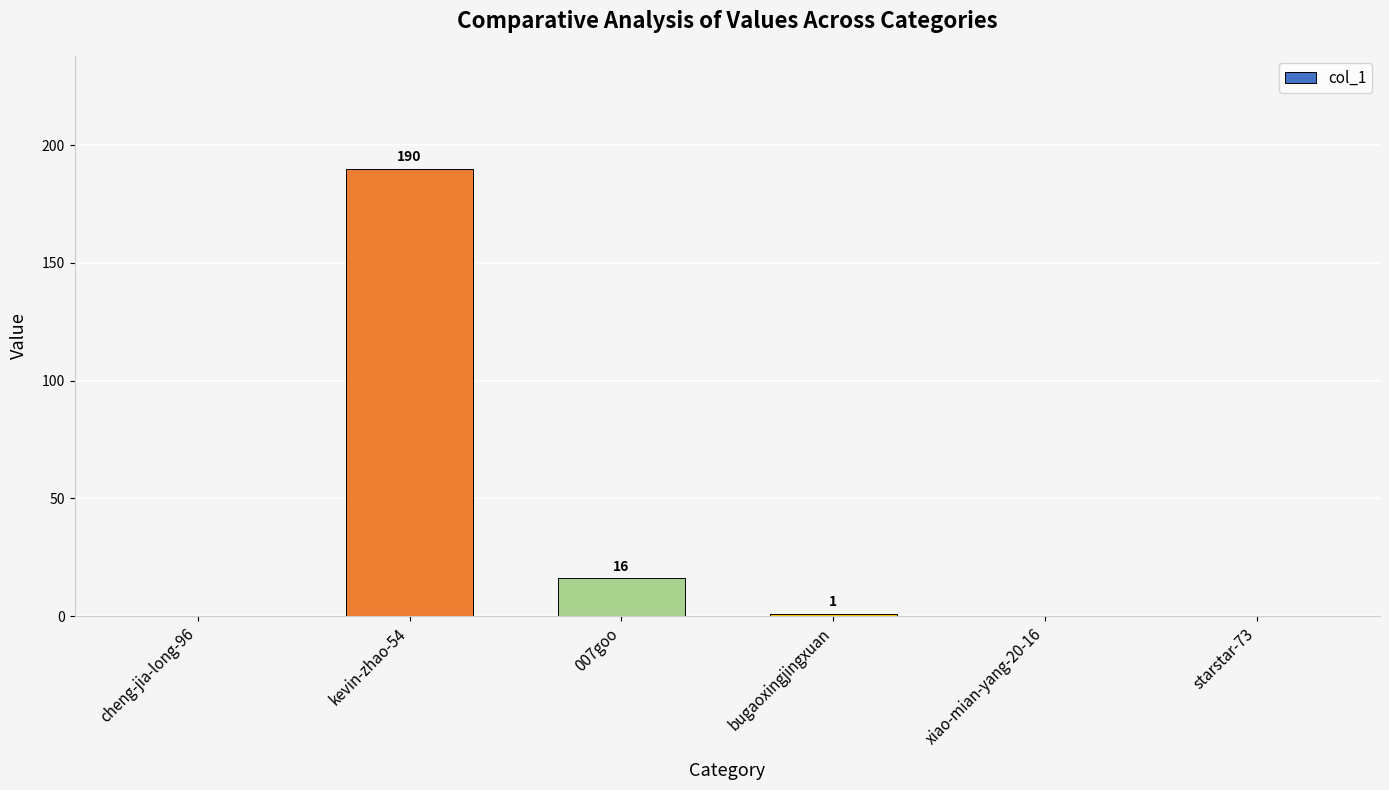

True or false: the data shows -58 at xiao-mian-yang-20-16.

False